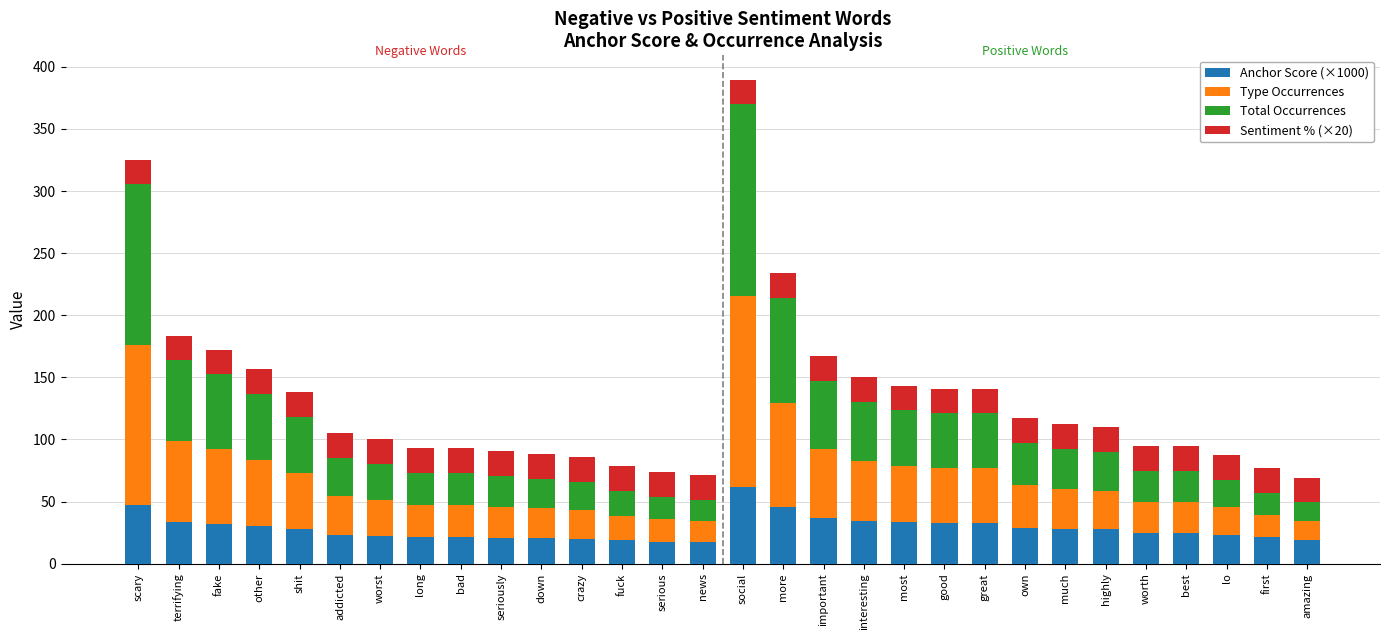

At which label does Anchor Score (×1000) reach its peak?

social